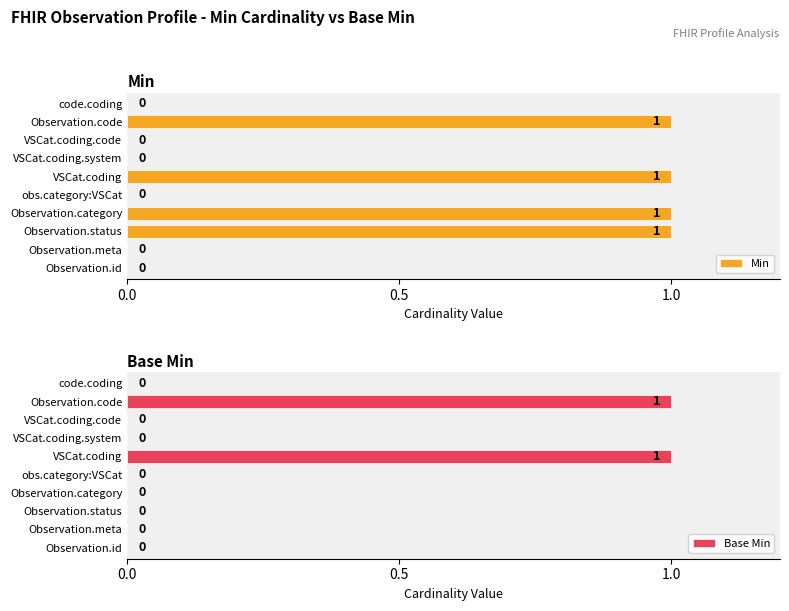

What is the sum of all Min values?

4